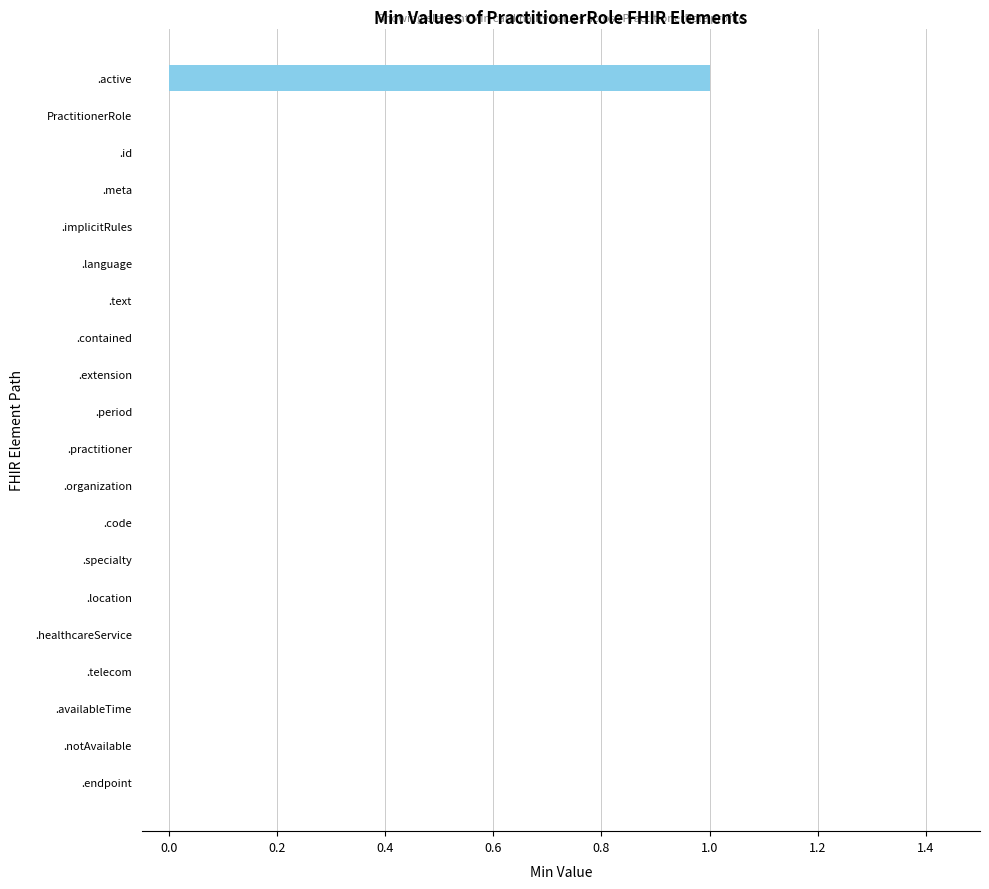

Is it true that the value at PractitionerRole is 0?

True